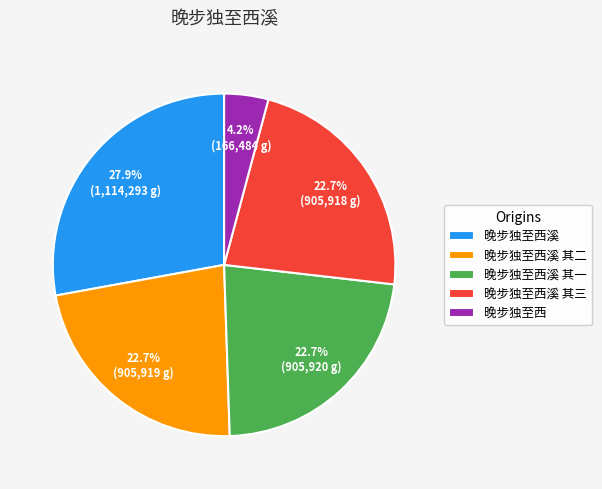

Count the number of slices in the pie.

5